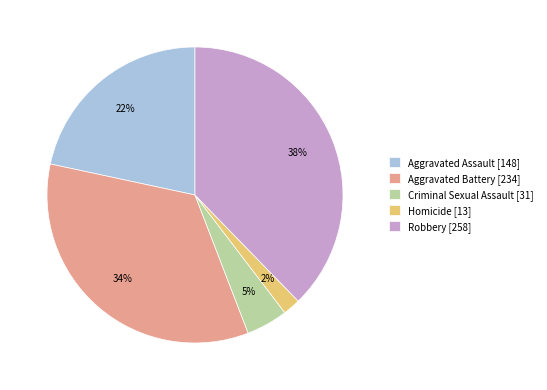

To the nearest percent, what is the combined percentage of Criminal Sexual Assault and Aggravated Battery?

39%